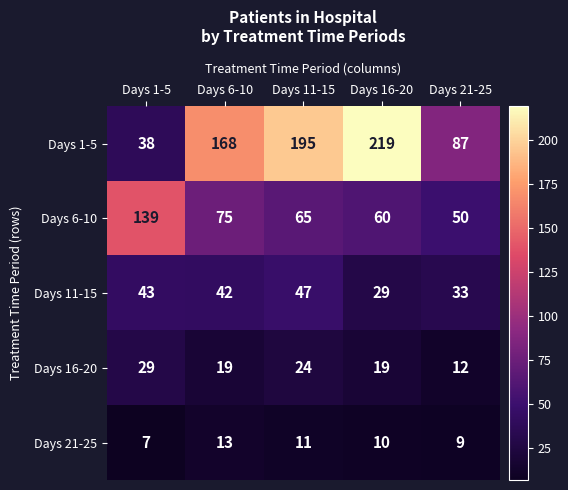

Reading right to left, extract all data points from this chart.

Days 1-5: Days 21-25=87	Days 16-20=219	Days 11-15=195	Days 6-10=168	Days 1-5=38
Days 6-10: Days 21-25=50	Days 16-20=60	Days 11-15=65	Days 6-10=75	Days 1-5=139
Days 11-15: Days 21-25=33	Days 16-20=29	Days 11-15=47	Days 6-10=42	Days 1-5=43
Days 16-20: Days 21-25=12	Days 16-20=19	Days 11-15=24	Days 6-10=19	Days 1-5=29
Days 21-25: Days 21-25=9	Days 16-20=10	Days 11-15=11	Days 6-10=13	Days 1-5=7